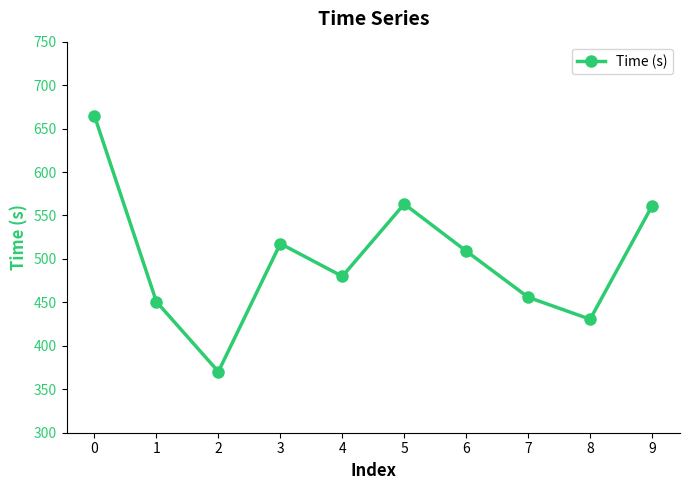

At which label is the value closest to 517?

3